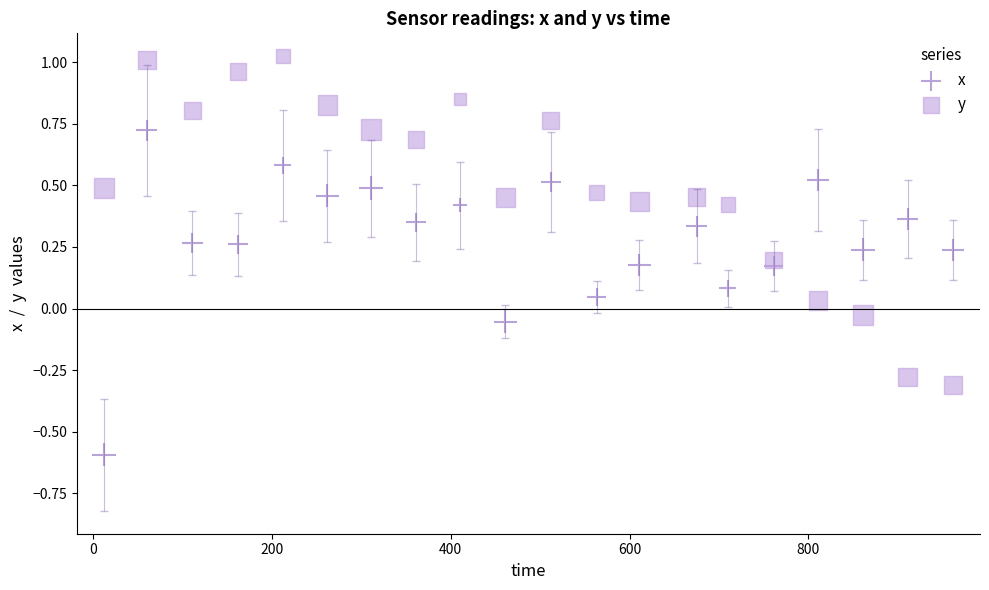

Which series reaches the maximum Y coordinate?

y